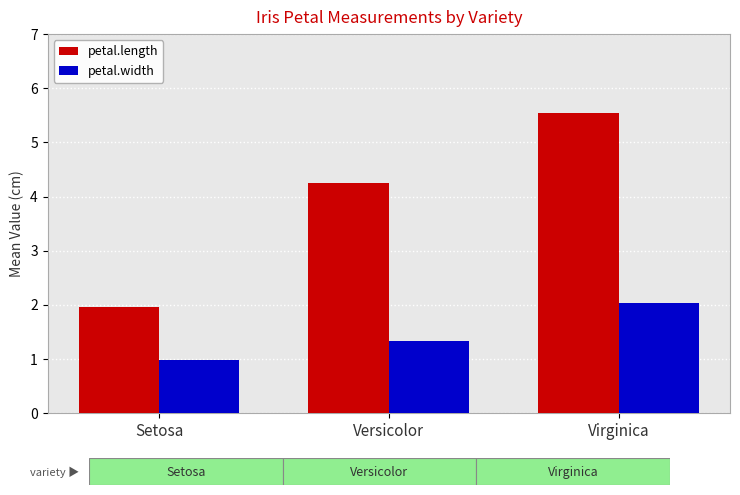

What is the label of the 3rd bar from the left?

Virginica